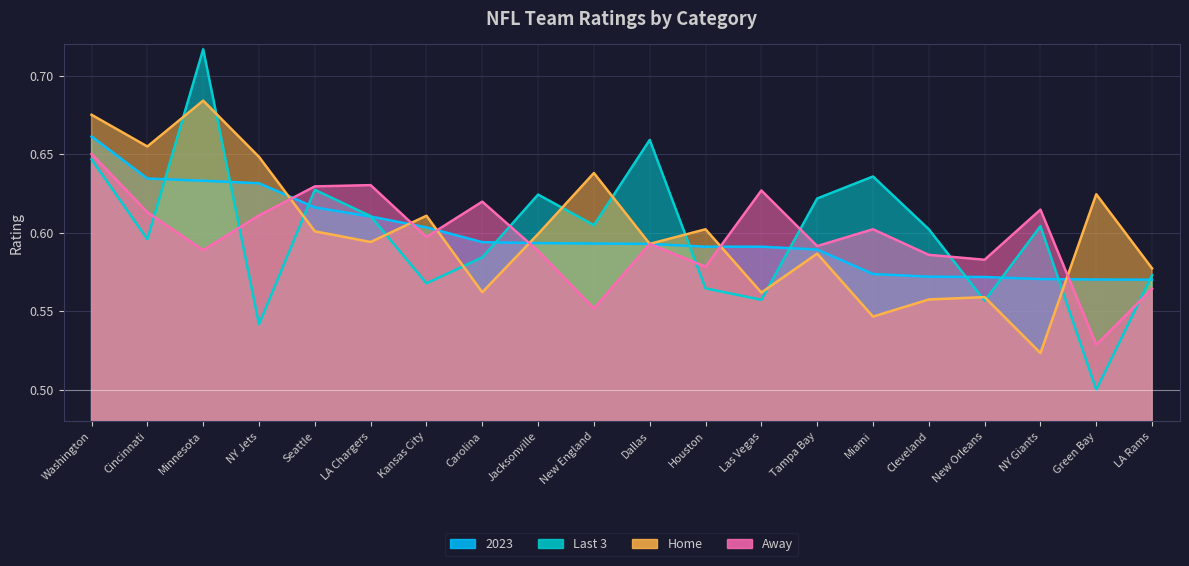

What are all the series names shown in the legend?

2023, Last 3, Home, Away